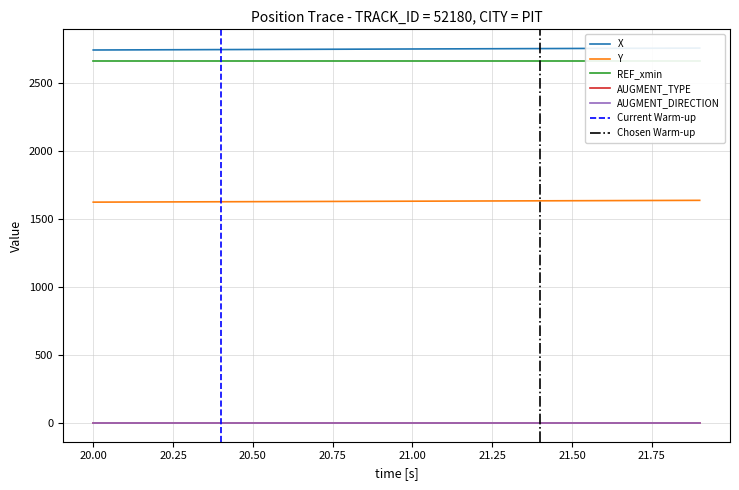

True or false: Y and AUGMENT_DIRECTION cross at least once.

False